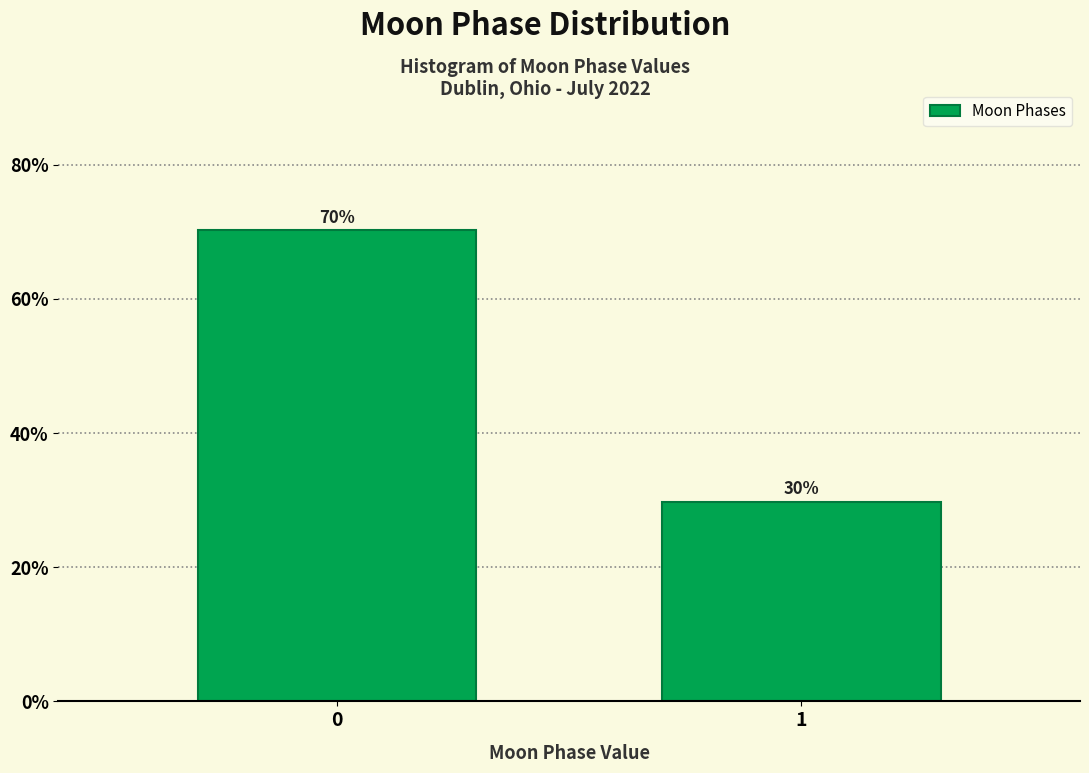

What is the minimum value shown in the chart?

29.8